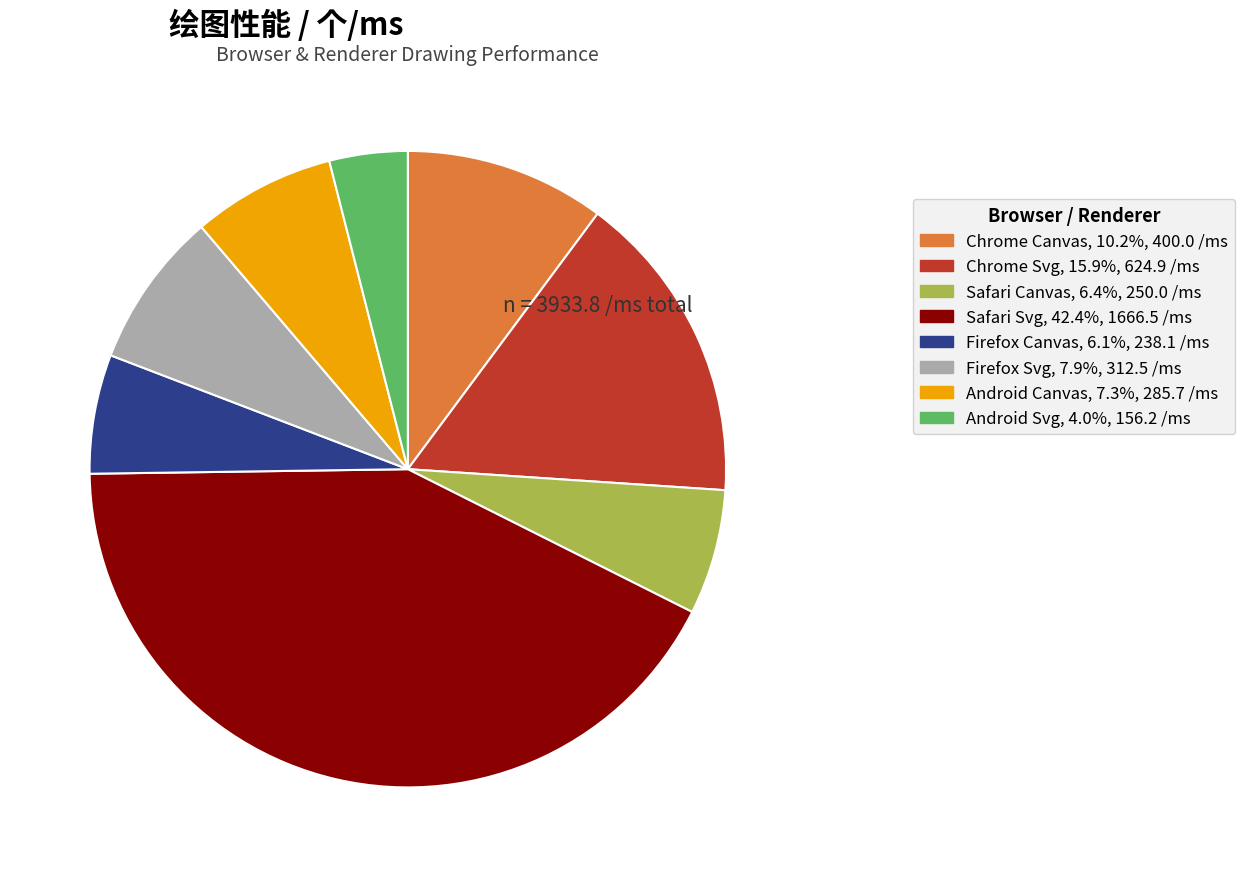

Is there a majority slice in this chart?

No